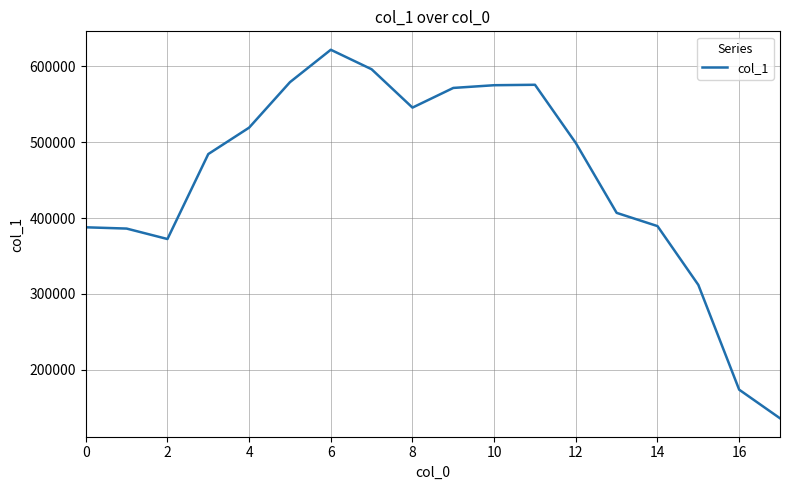

What is the minimum value shown in the chart?

135962